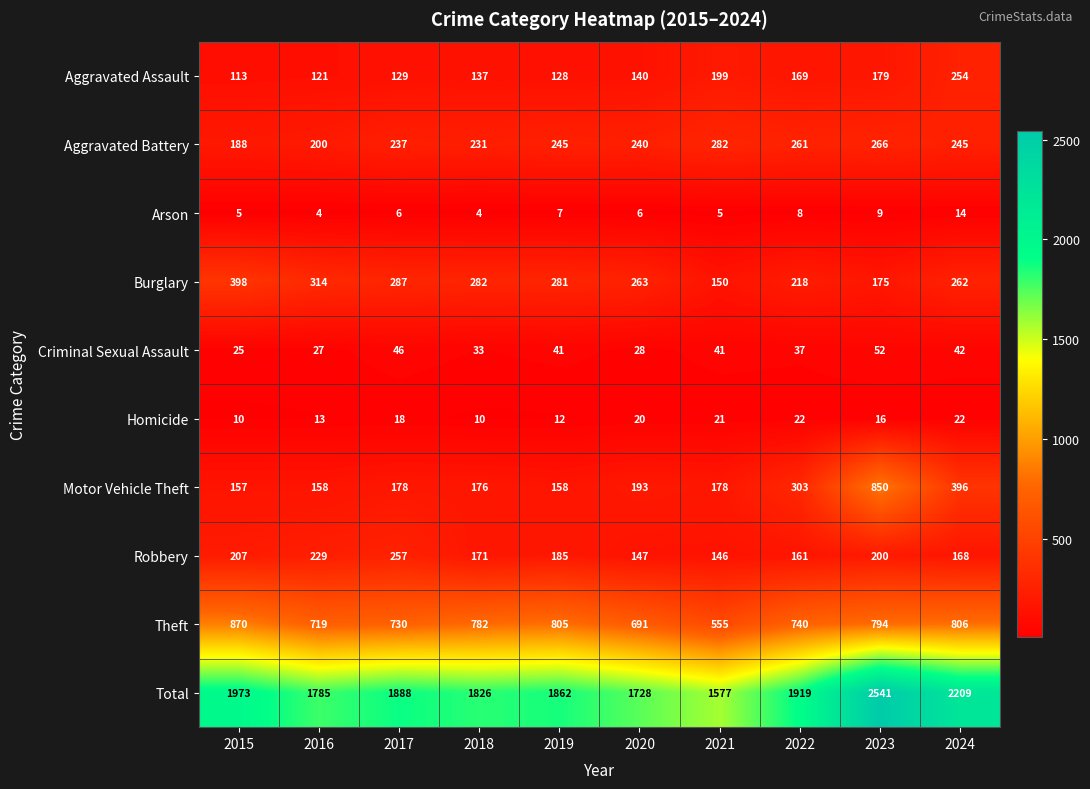

The Homicide series shows 17 at 2015. True or false?

False